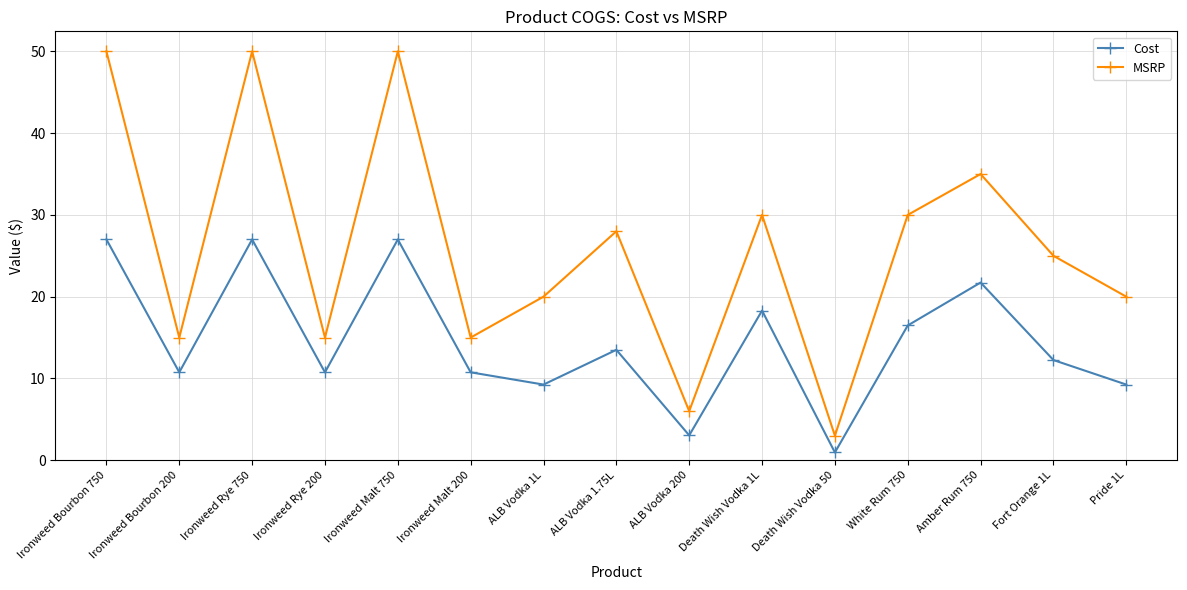

Count the MSRP values in the range 15 to 35.

10